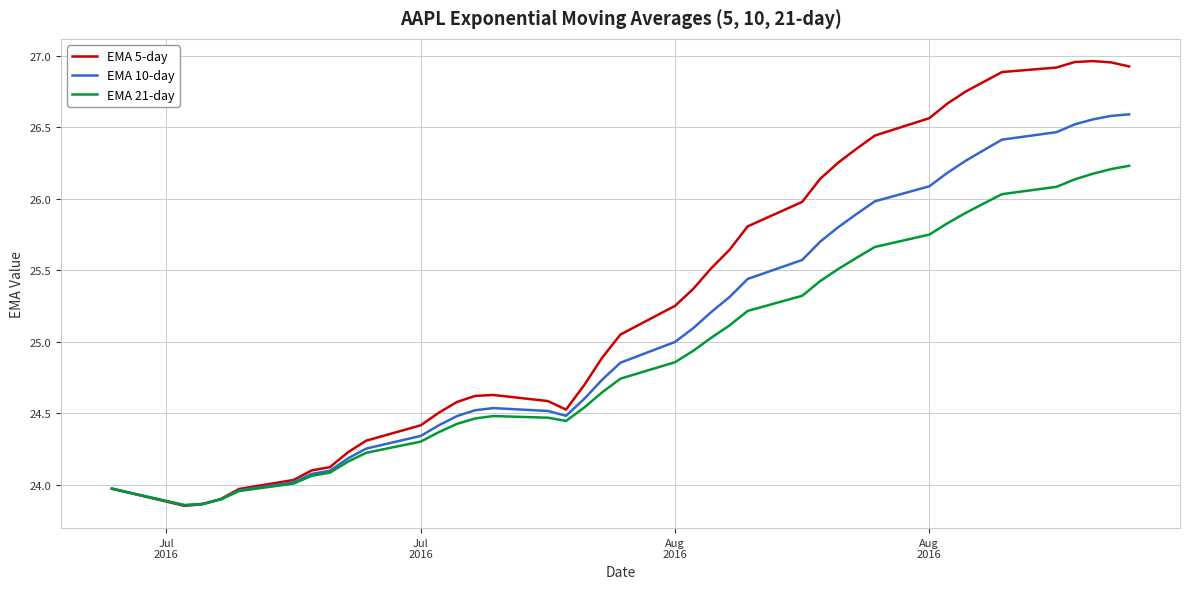

Which series has the largest total across all categories?

EMA 5-day